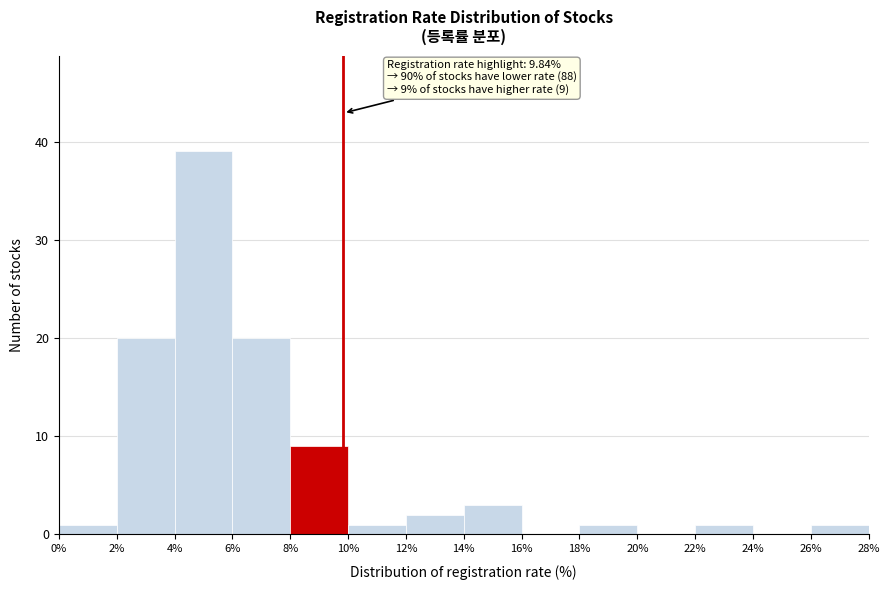

Which range on the x-axis has the tallest bar?

4% to 6%